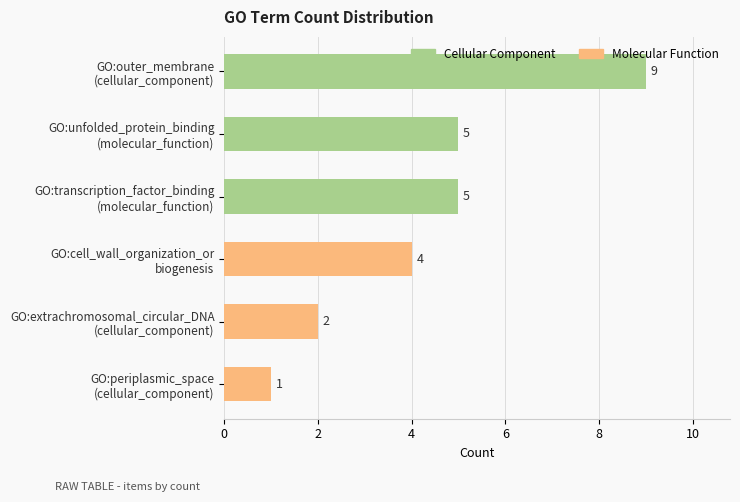

What is the greatest value displayed?

9